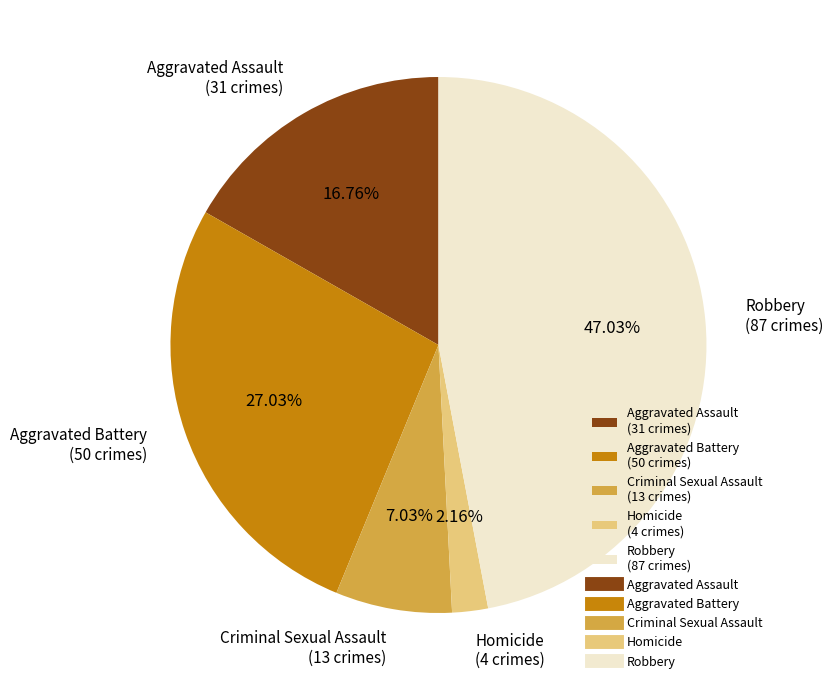

What percentage is the Homicide slice, to the nearest percent?

2%